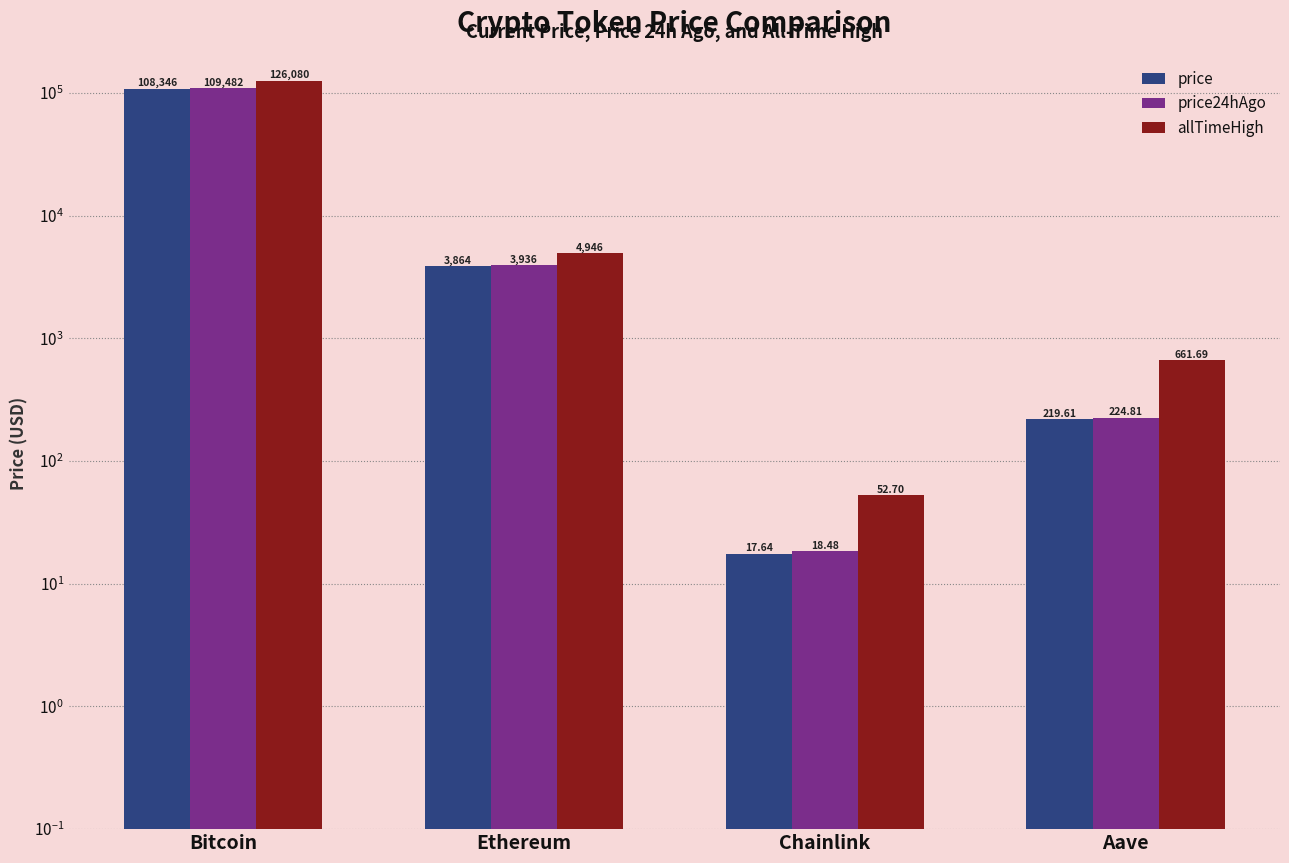

Is it true that price24hAgo equals 109482.0 at Bitcoin?

True